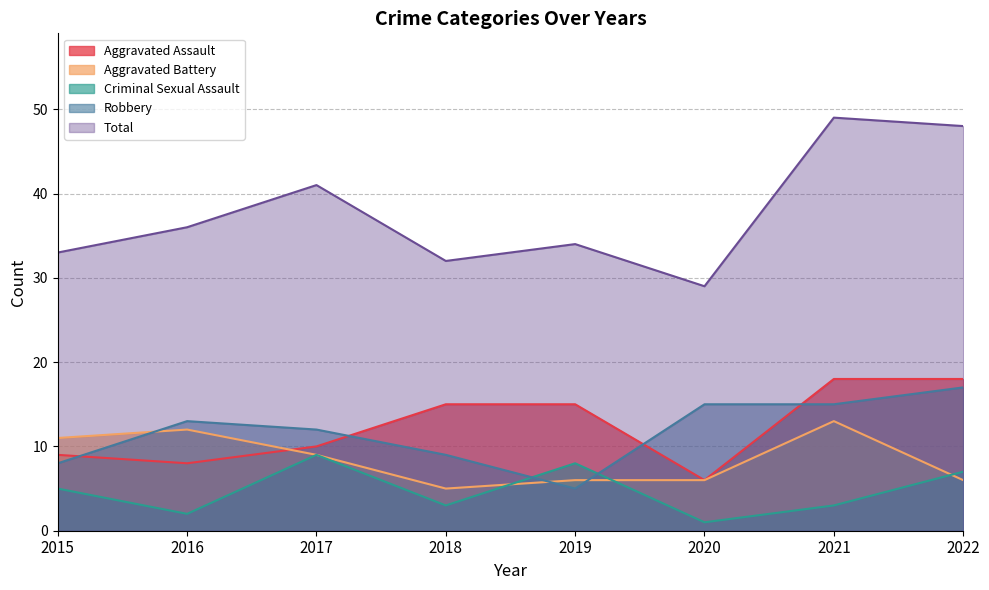

Is the value of Robbery at 2017 greater than the value of Total at 2022?

No